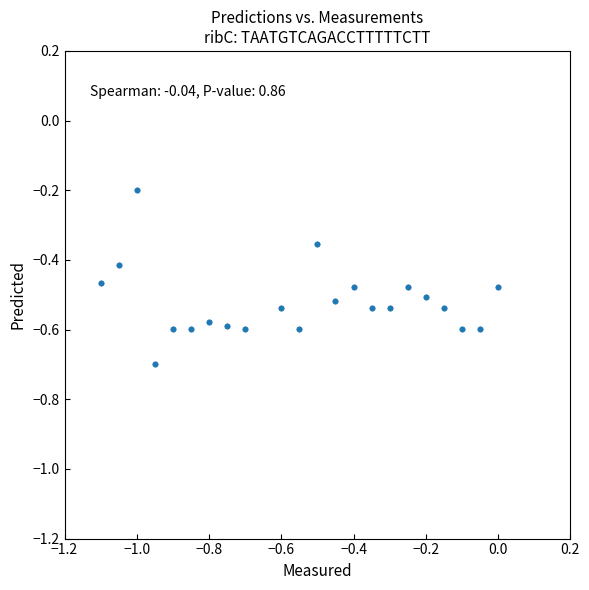

What is the range of X values (max minus min)?

1.1